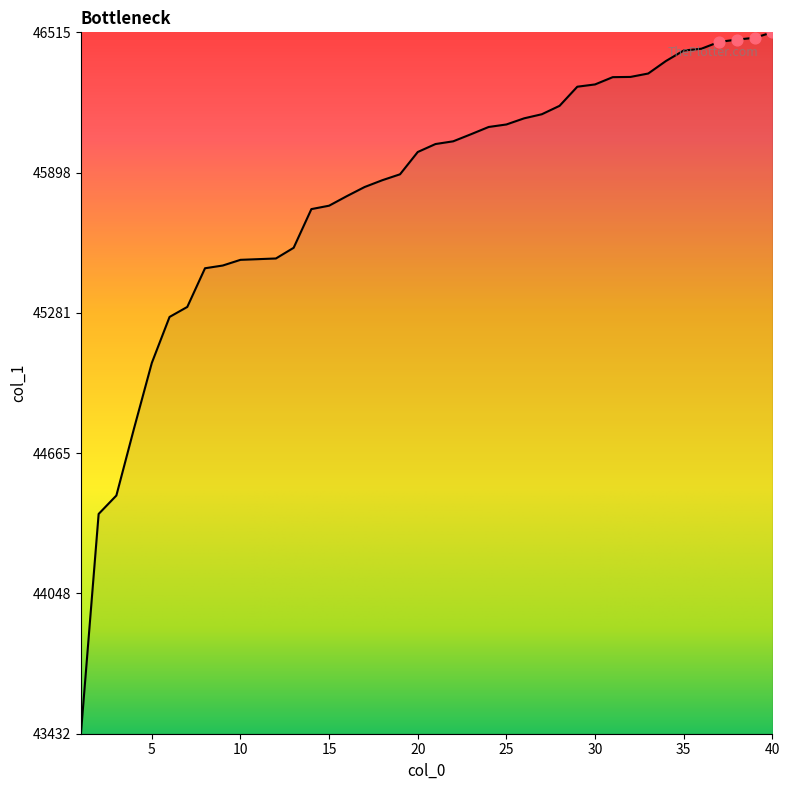

What is the maximum value shown in the chart?

46515